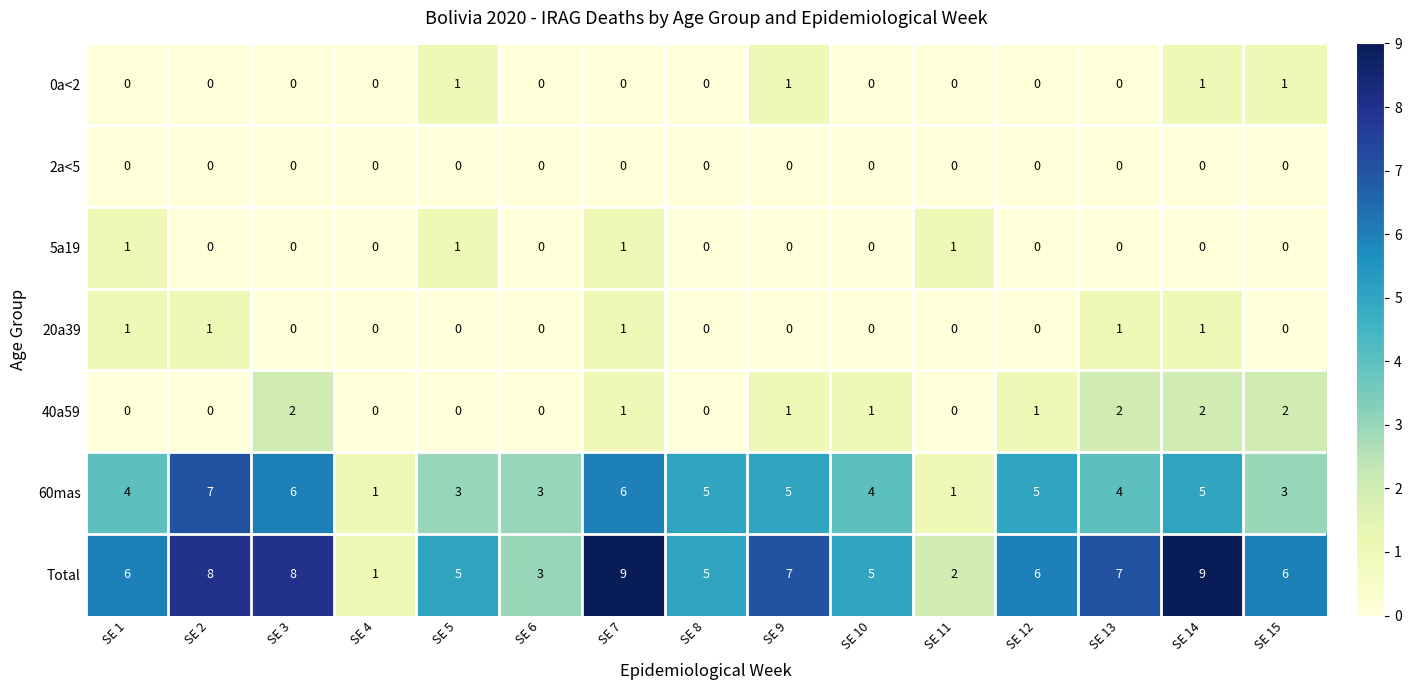

How many values in the 40a59 series are below 1?

7